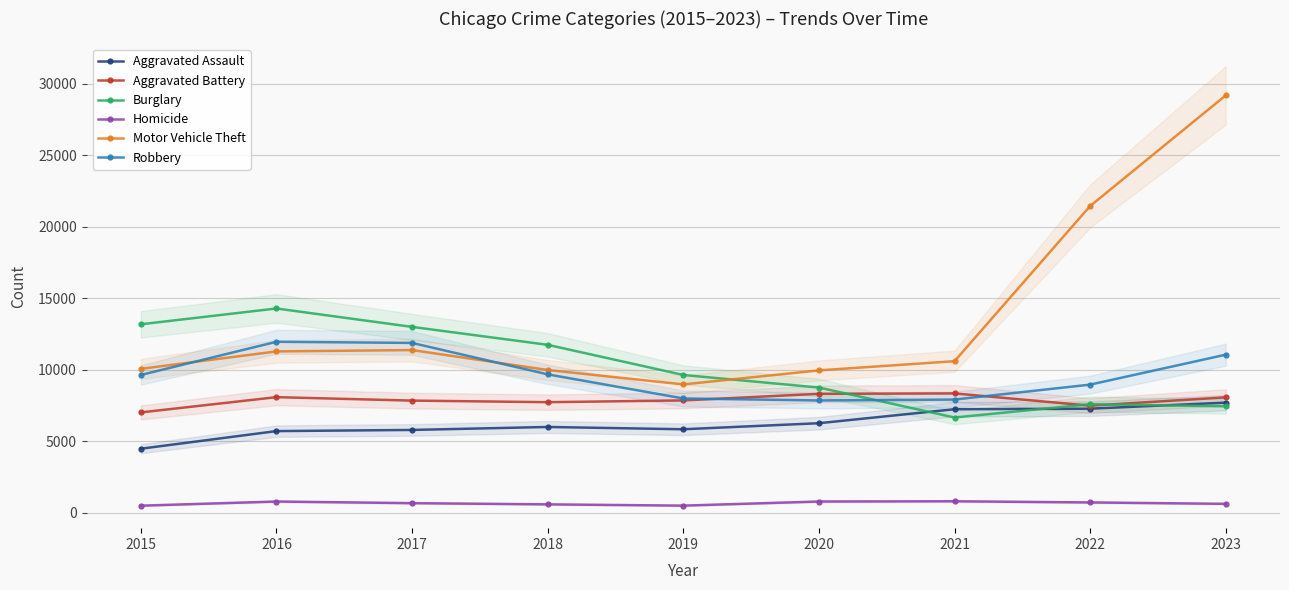

The value of Motor Vehicle Theft at 2017 is 11380. True or false?

True